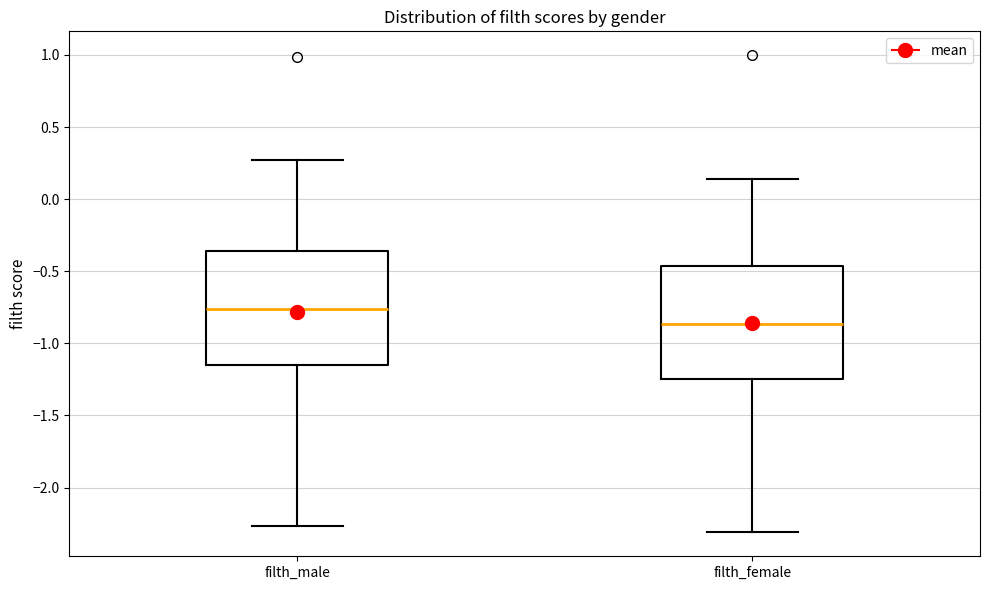

Reading left to right, read every box against the y-axis: the position of its median line, the range the box covers, and the ends of its whiskers. The values are not printed on the chart, so give them approximately, as read against the axis.

filth_male: median -0.75, box -1.15 to -0.35, whiskers -2.25 to 0.25
filth_female: median -0.85, box -1.25 to -0.45, whiskers -2.30 to 0.15